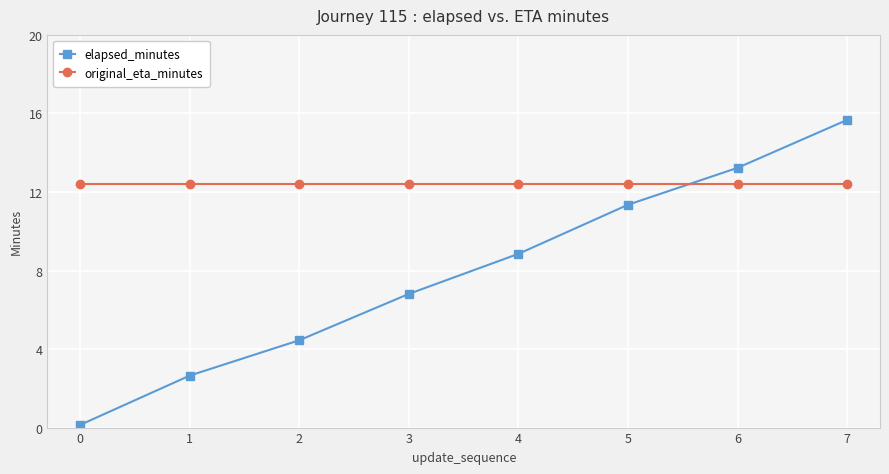

Is this an area chart (filled region under the line)?

No